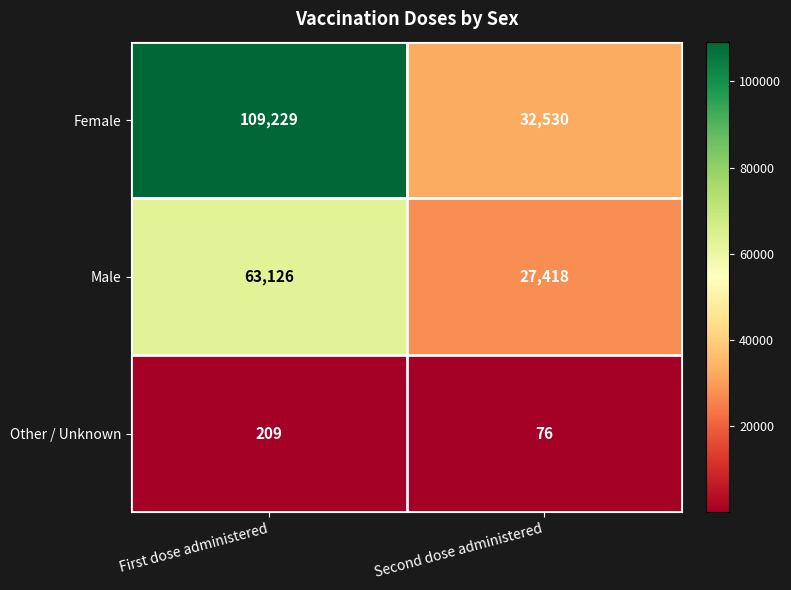

What is the approximate value of Female at First dose administered, to the nearest 100?

109200